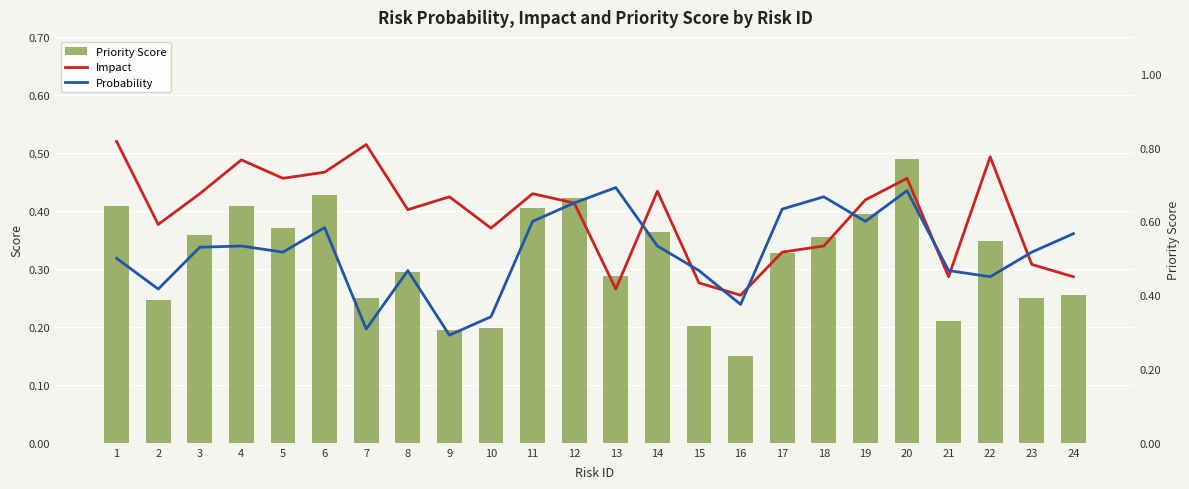

At which category is the sum across all series the highest?

20